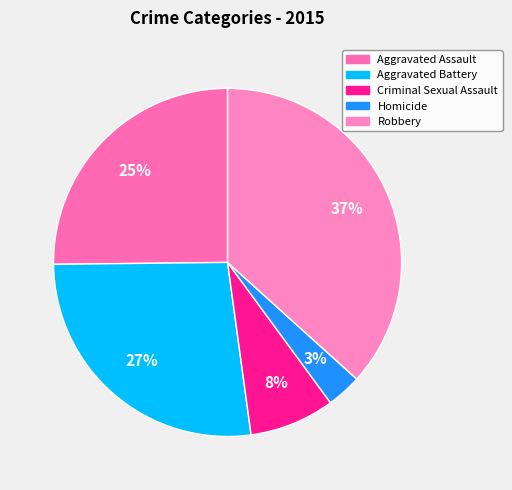

To the nearest percent, what portion does Criminal Sexual Assault represent?

8%